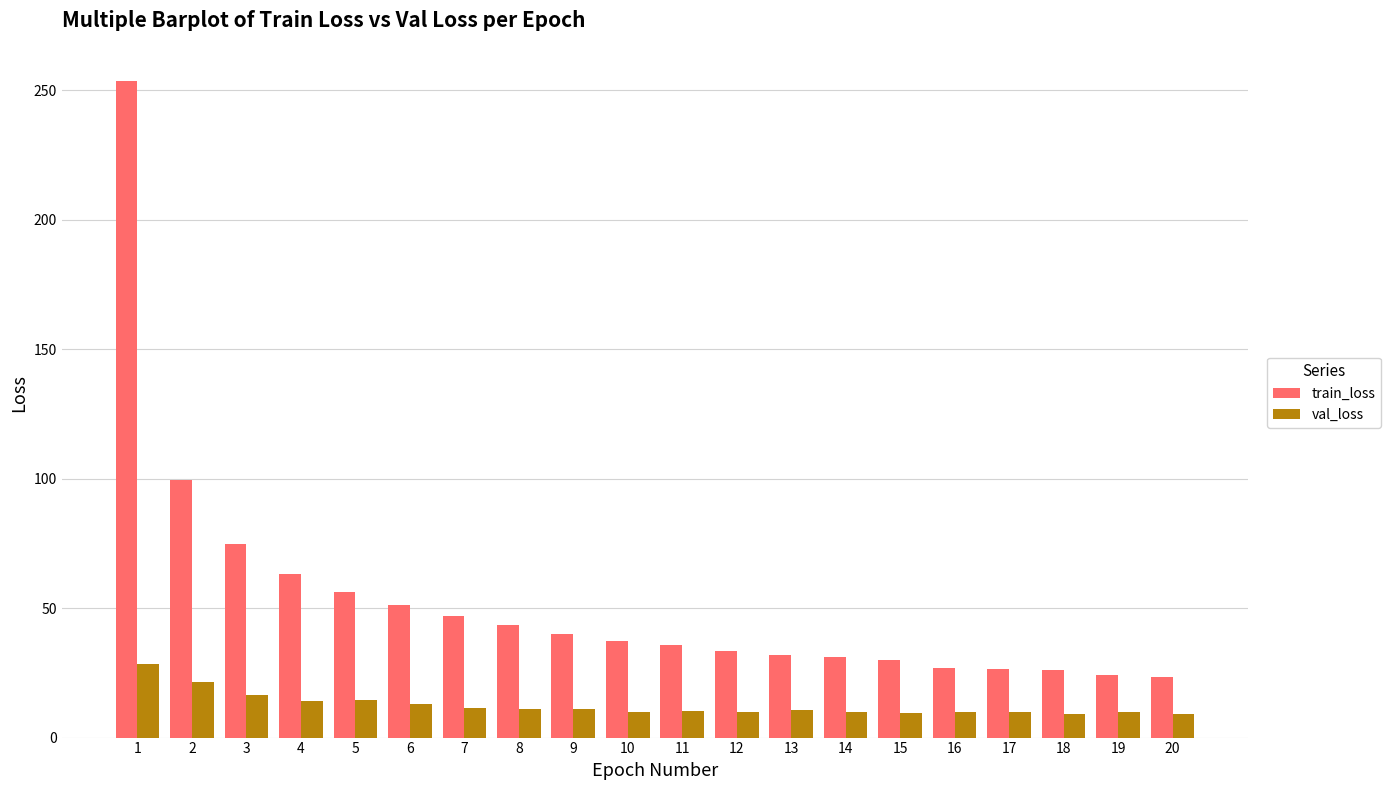

List the series in order of their peak value, lowest first.

val_loss, train_loss